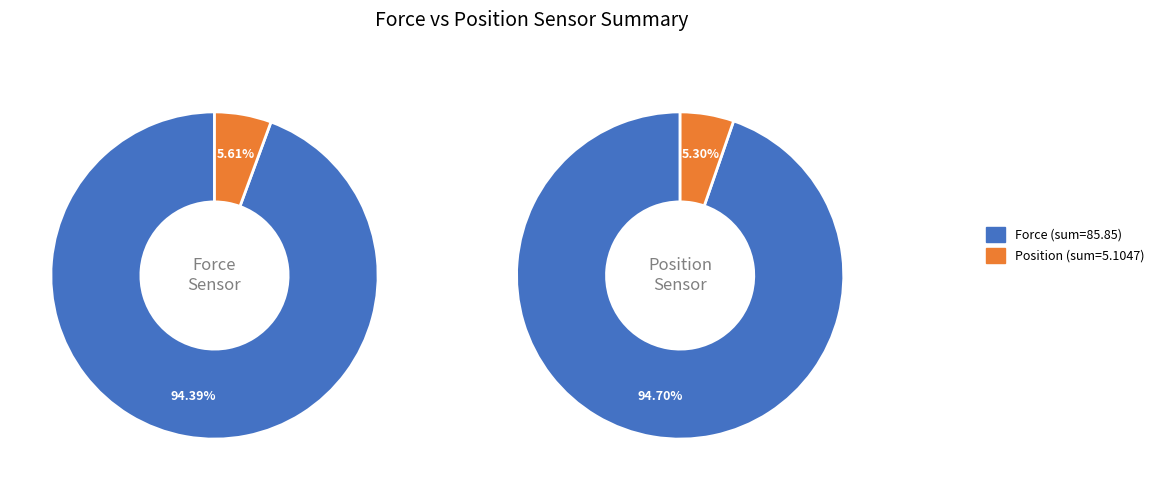

Which series has the widest spread of values?

Force